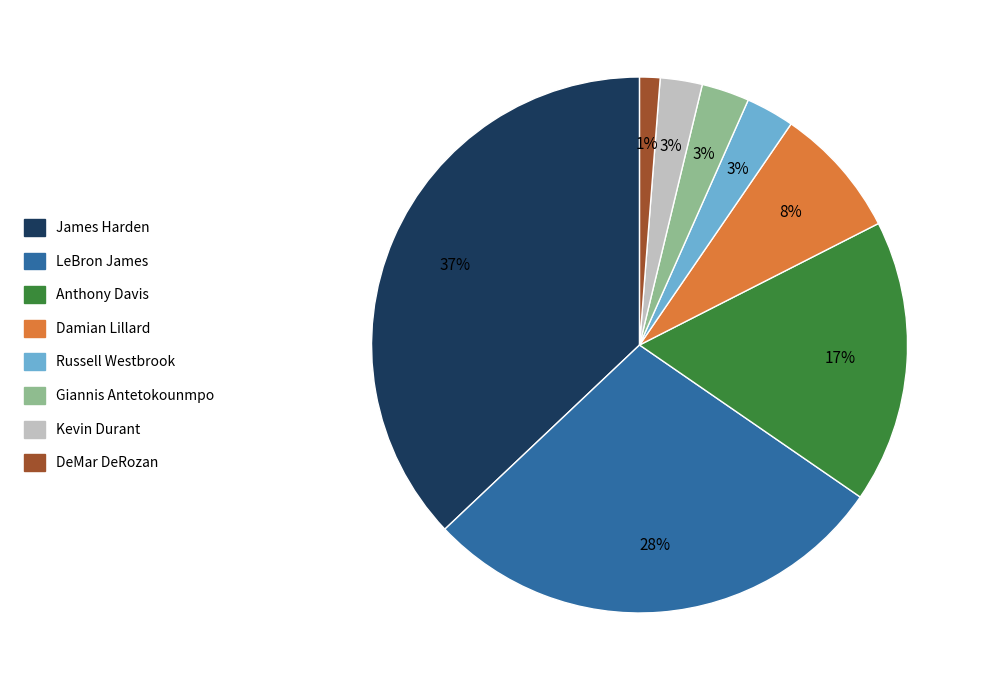

The James Harden slice represents 24% of the pie. True or false?

False